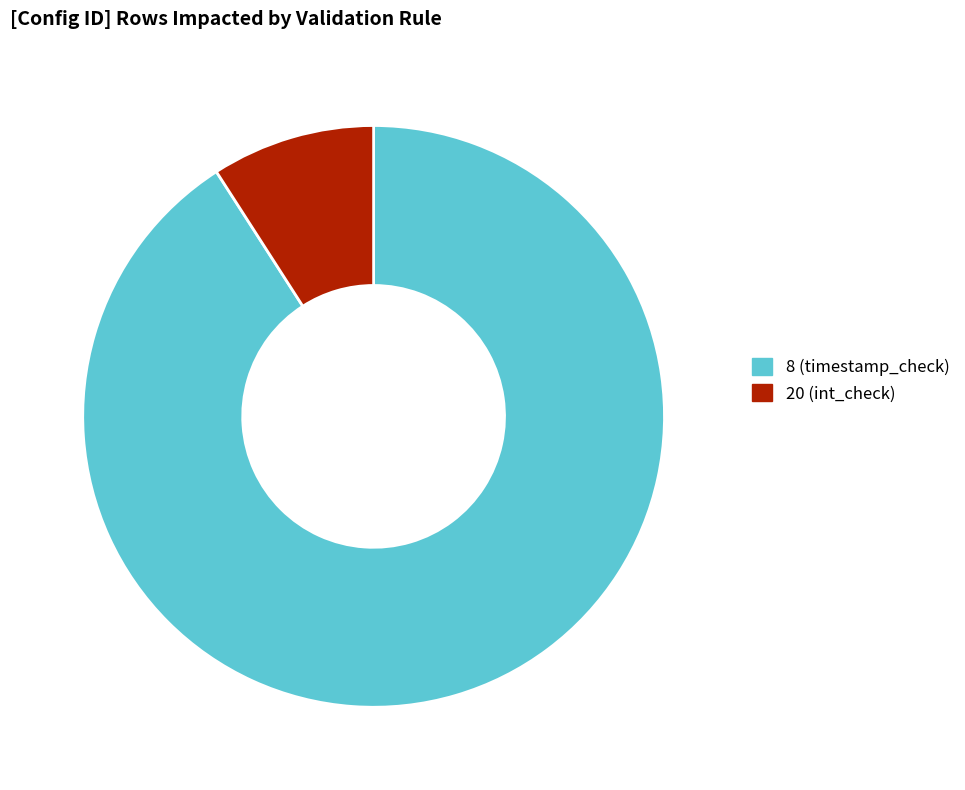

Approximately how many times larger is the value at 8 compared to 20?

10.0